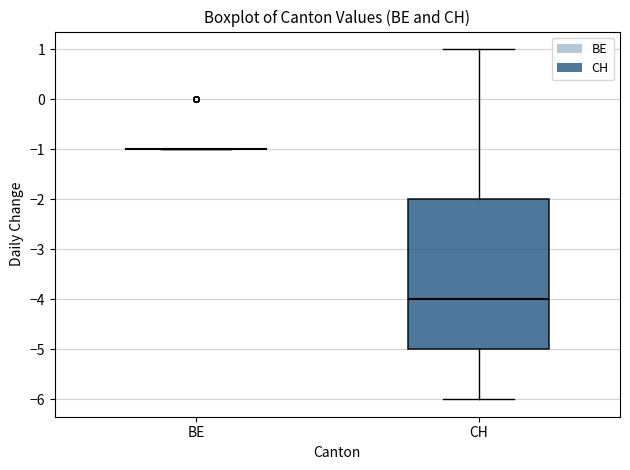

Reading left to right, transcribe this box plot: for each box, give where its median line is, the range the box spans, and where its two whiskers end, as read against the y-axis. The values are not printed on the chart, so give them approximately, as read against the axis.

BE: box collapsed to a line at -1, whiskers -1 to -1
CH: median -4, box -5 to -2, whiskers -6 to 1